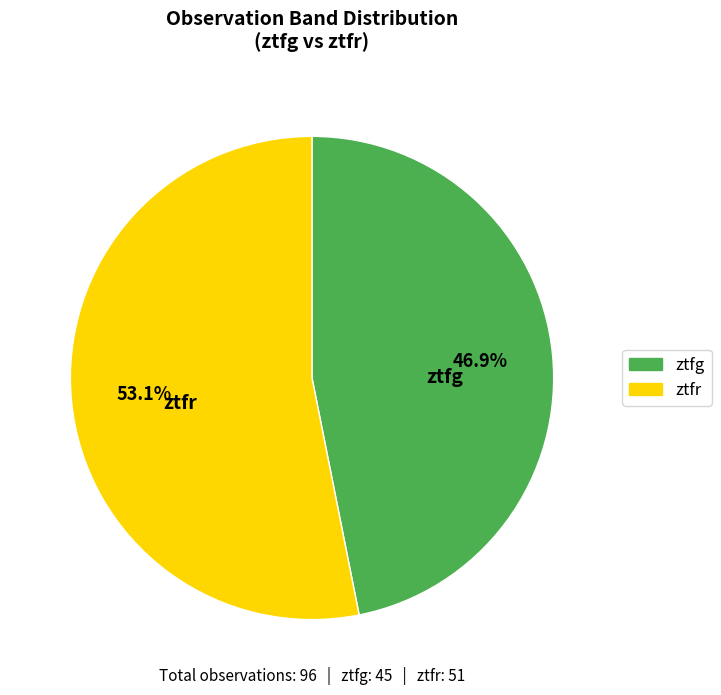

Is it true that ztfg is 37% of the pie?

False